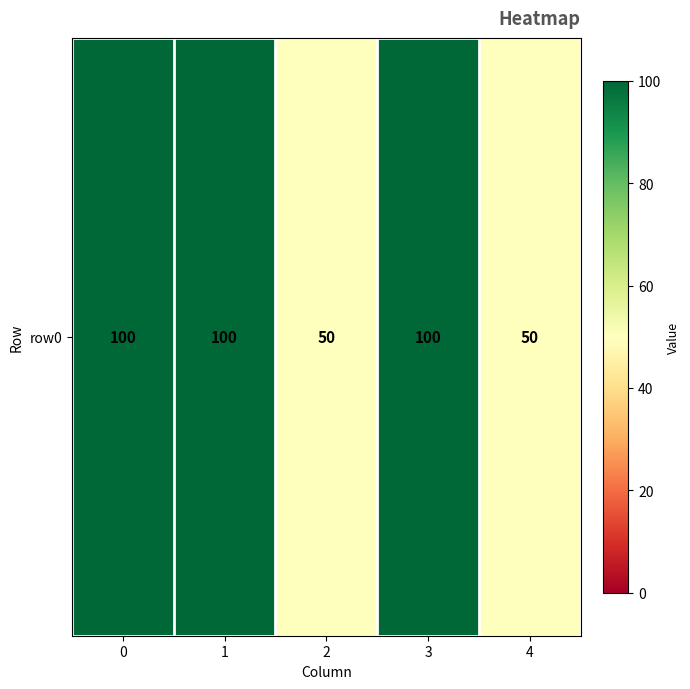

What is the sum of all values?

400